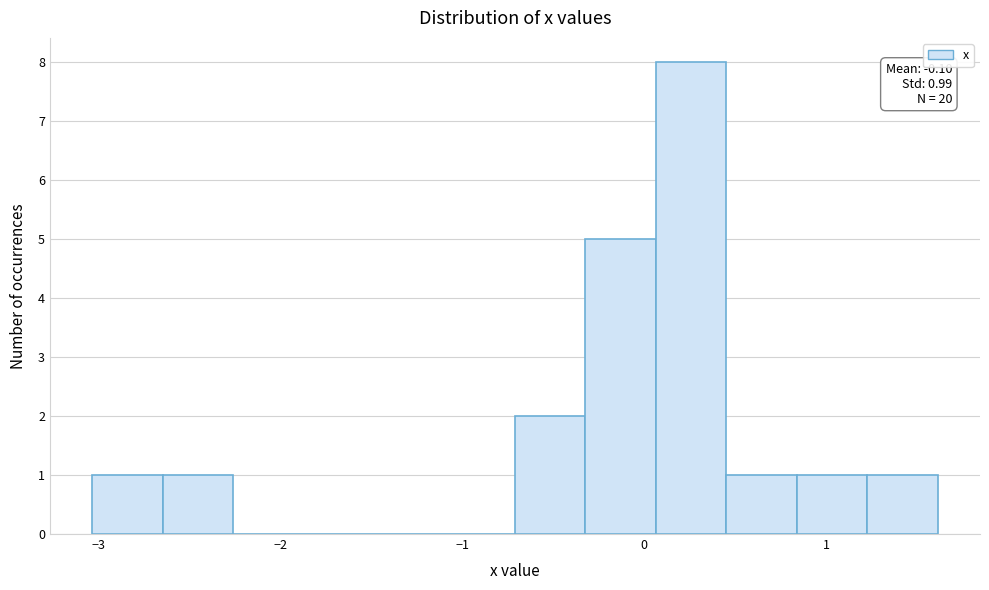

Around what value on the x-axis is the tallest bar? Give the approximate position of its centre, as read against the axis.

0.3